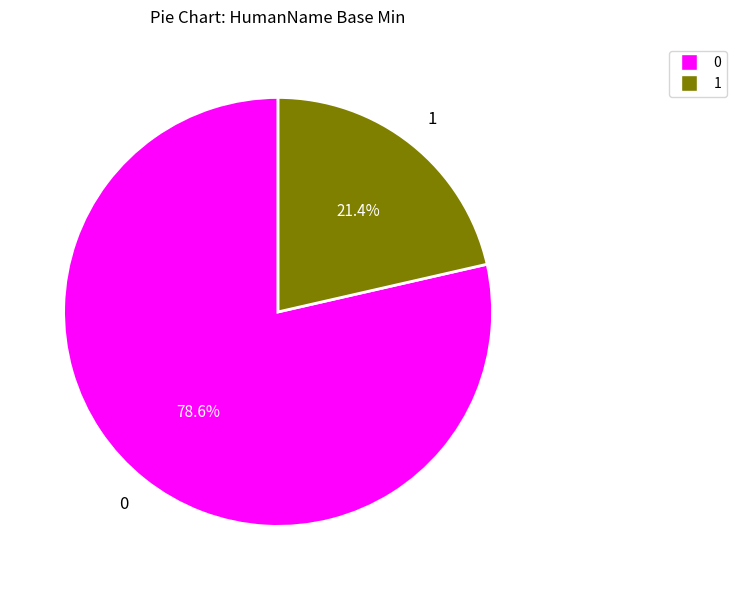

Is there a majority slice in this chart?

Yes